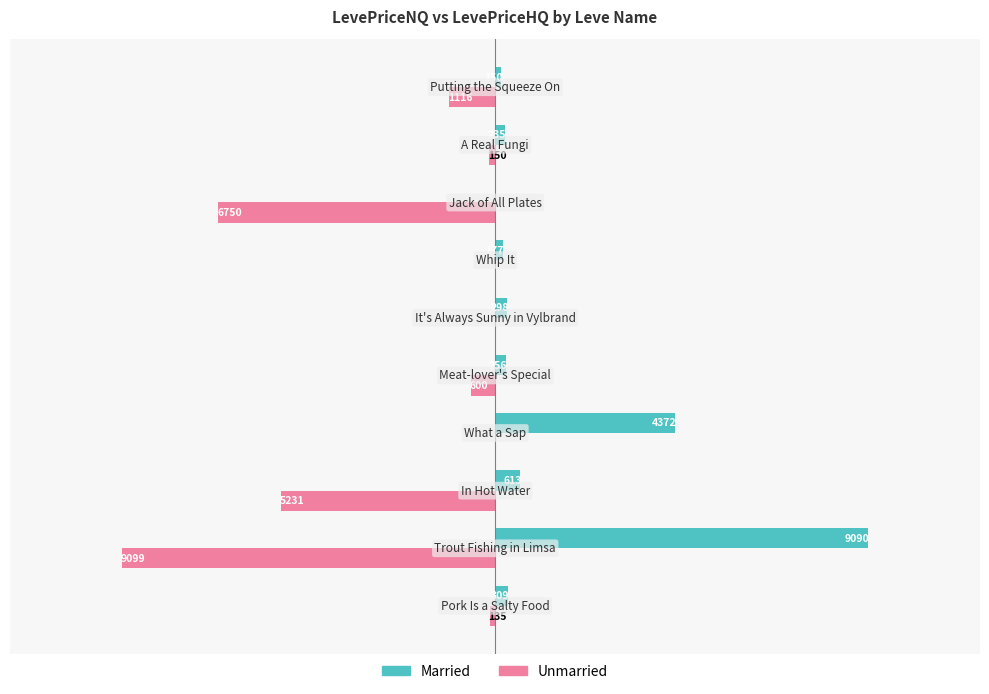

Which series has the largest total across all categories?

Unmarried